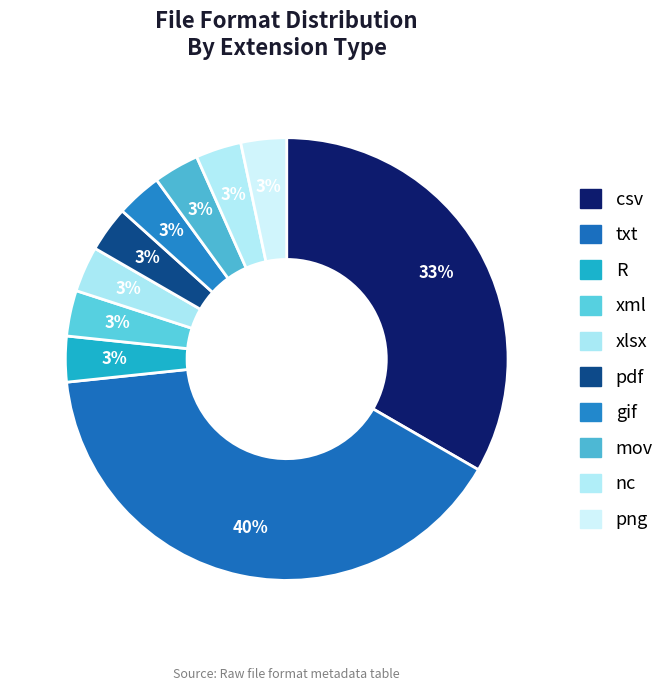

Is there a majority slice in this chart?

No